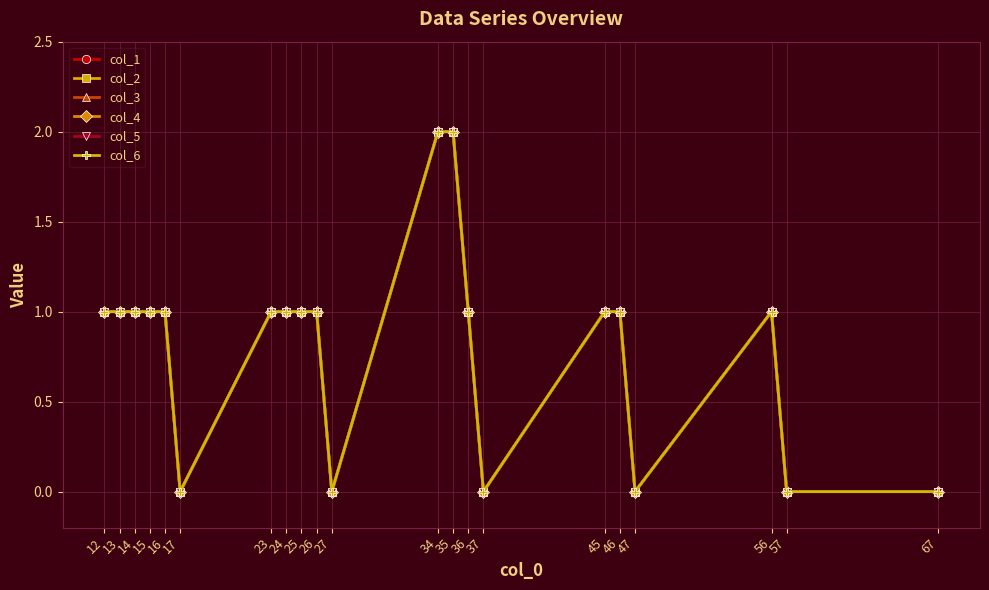

Is the value of col_4 at 35 greater than the value of col_5 at 34?

No